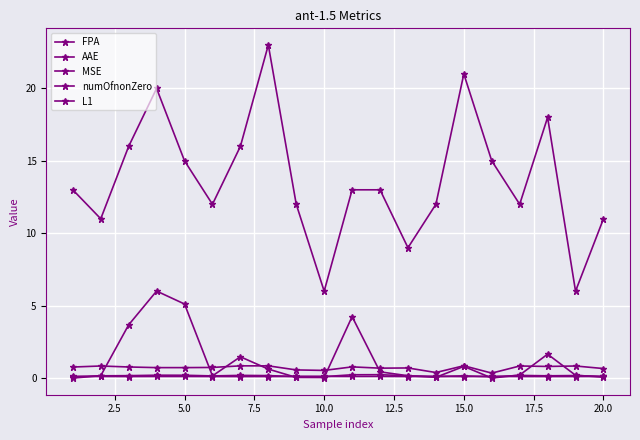

What is the sum of all MSE values?

2.2